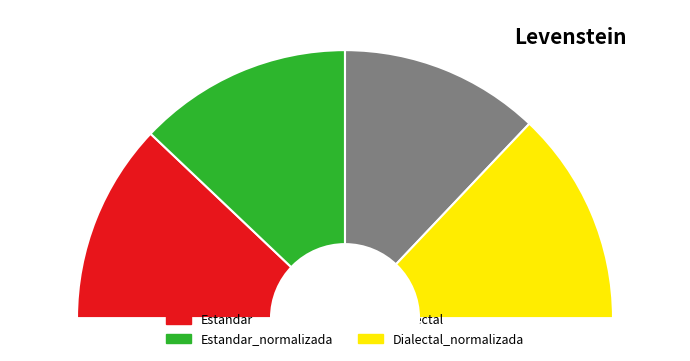

Which category has the biggest portion of the pie?

Estandar_normalizada